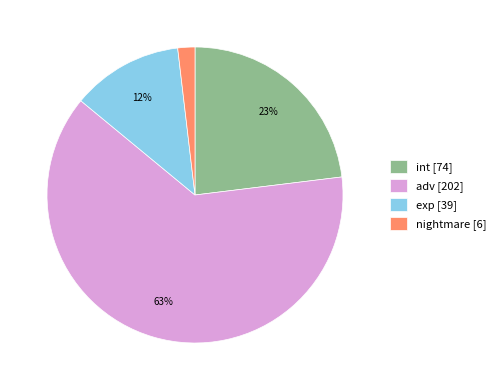

Do int [74] and exp [39] together represent more than half of the pie?

No